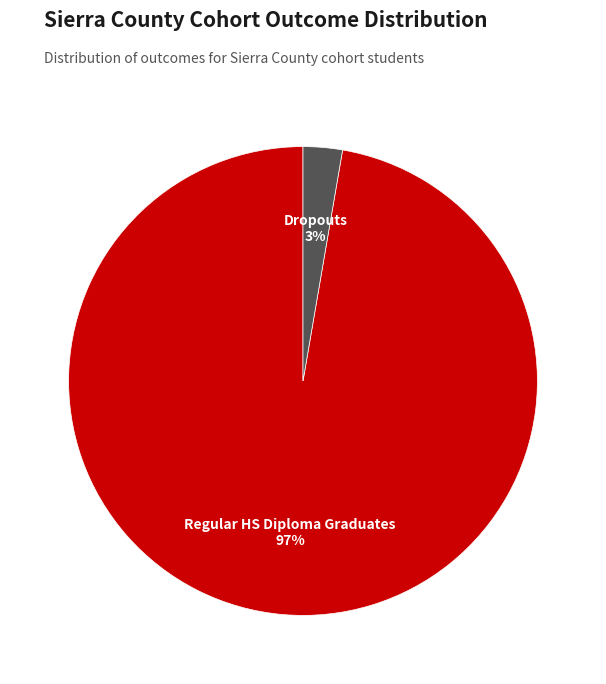

True or false: Regular HS Diploma Graduates accounts for 97% of the total.

True